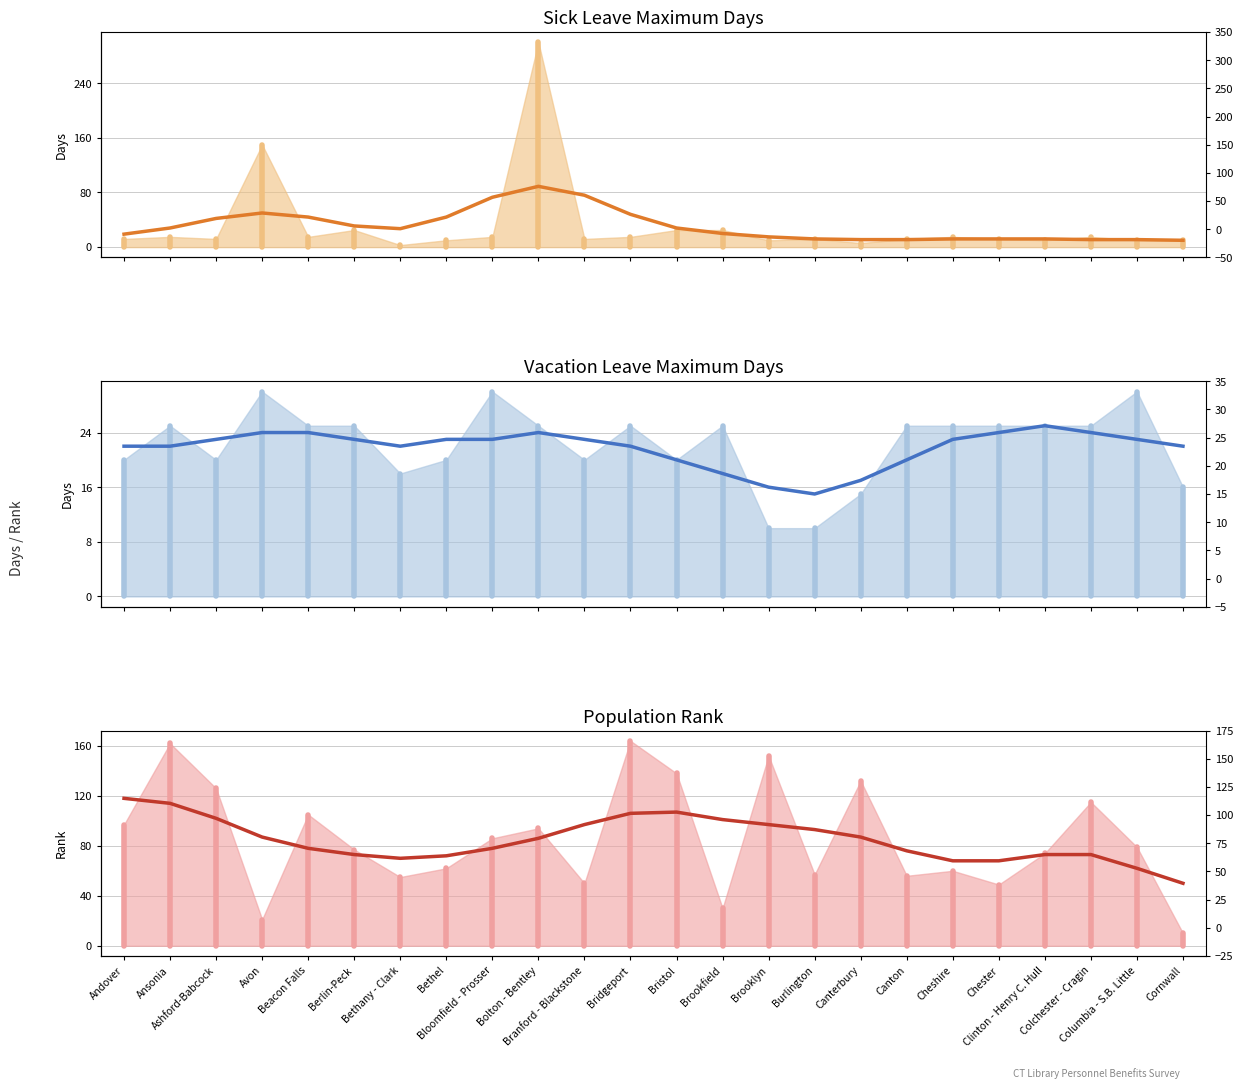

List the series in order of their peak value, highest first.

Population Rank (smoothed), Sick Leave Maximum Days (smoothed), Vacation Leave Maximum Days (smoothed)